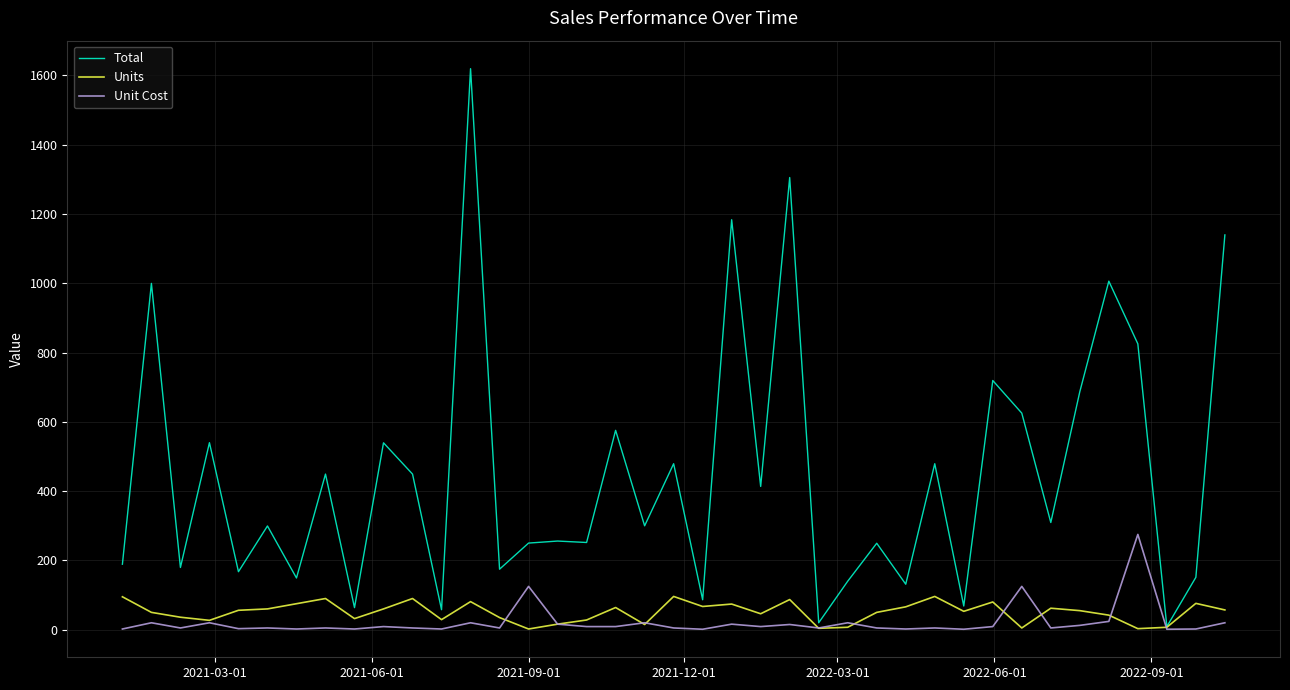

Which series has the largest total across all categories?

Total